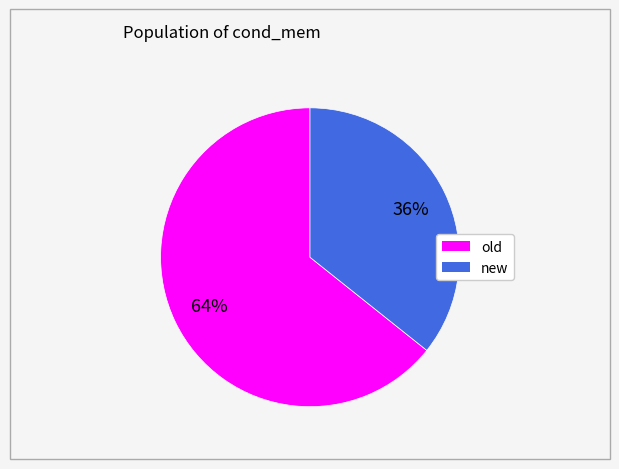

What is the smallest slice in the pie chart?

new